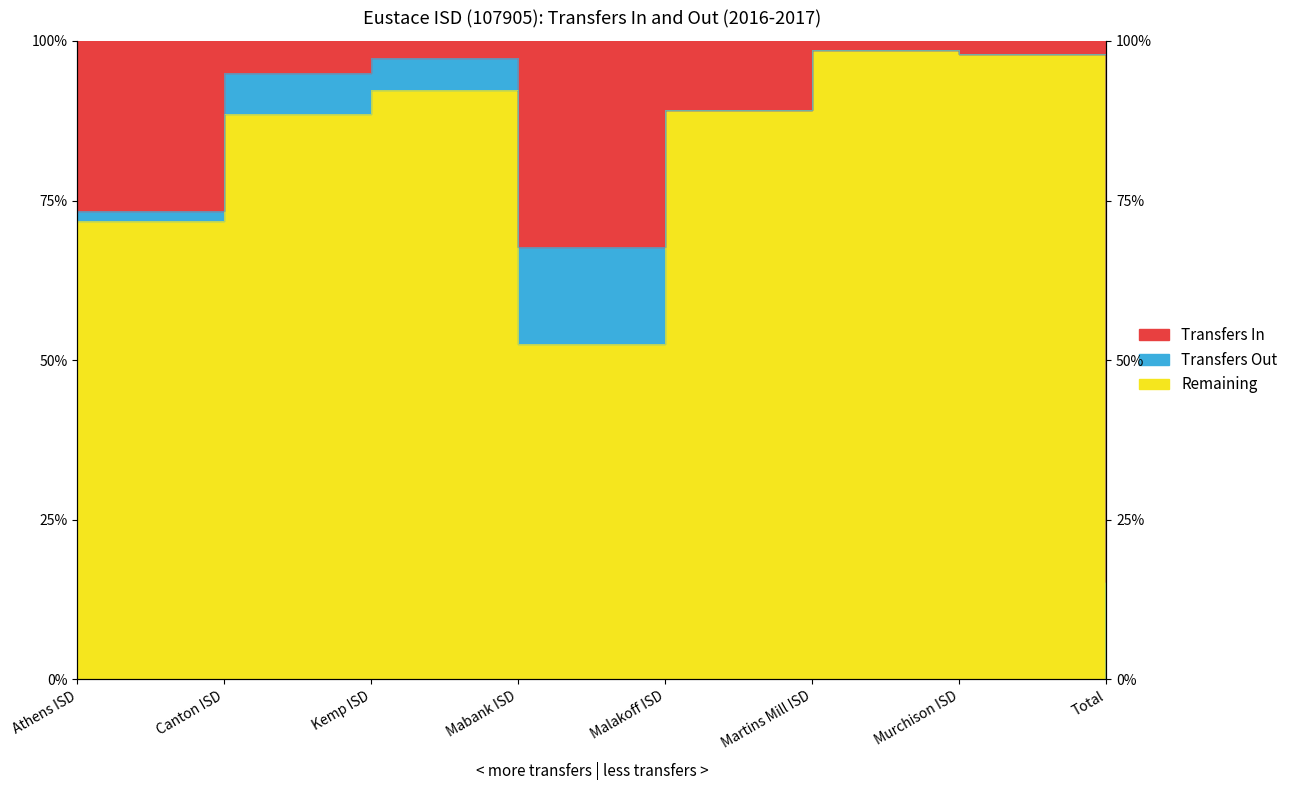

What is the difference between the maximum and second lowest values?

30.8